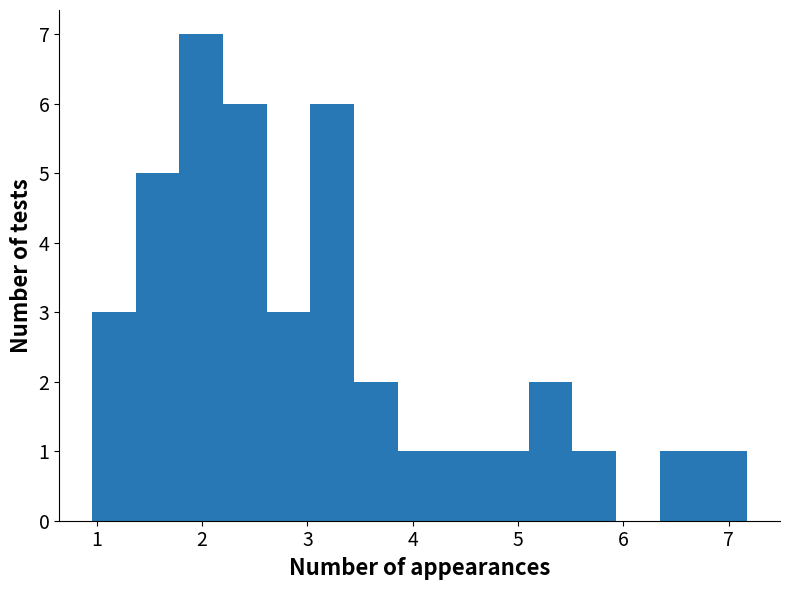

Which range on the x-axis has the tallest bar?

1.8 to 2.2